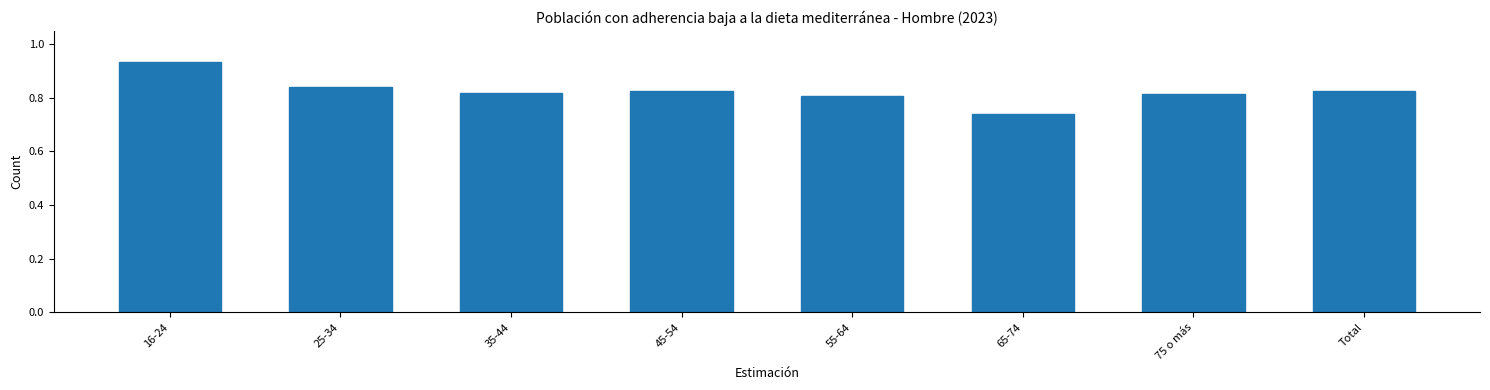

Which label corresponds to the smallest value in the chart?

65-74